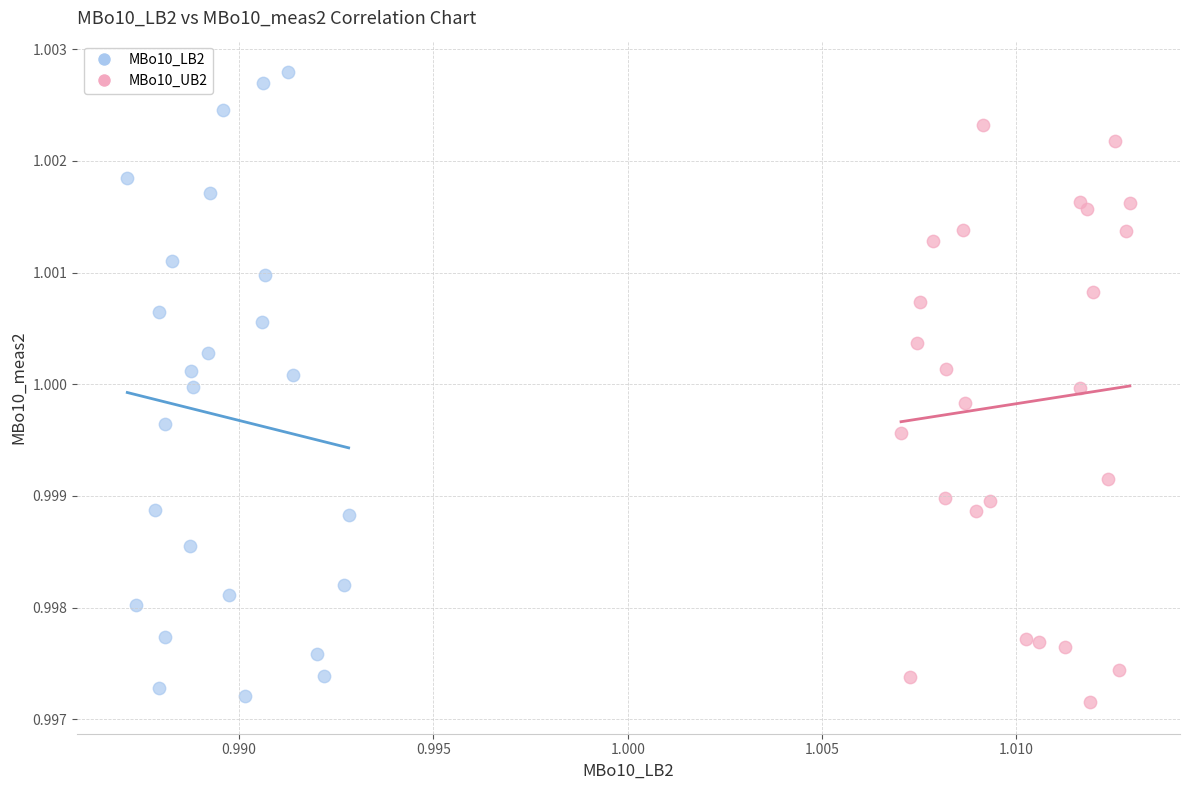

Which series reaches the maximum Y coordinate?

MBo10_LB2